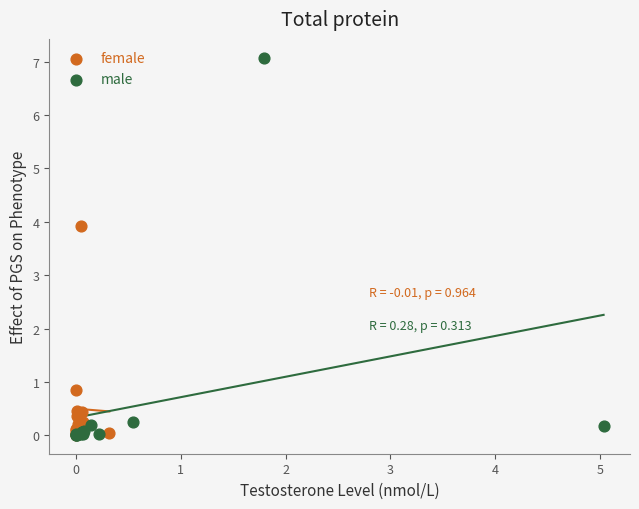

Which series reaches the maximum Y coordinate?

male